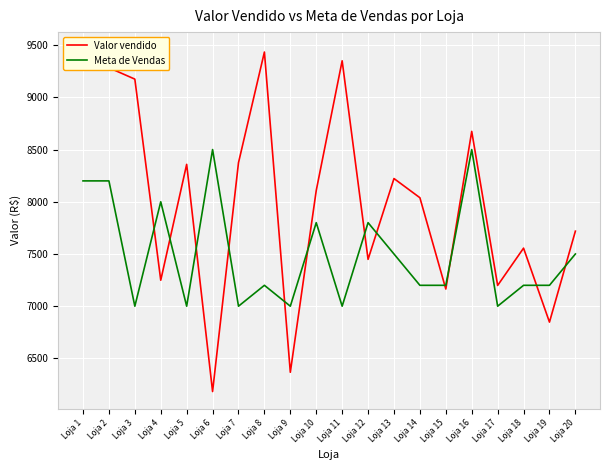

How many lines are shown in the chart?

2